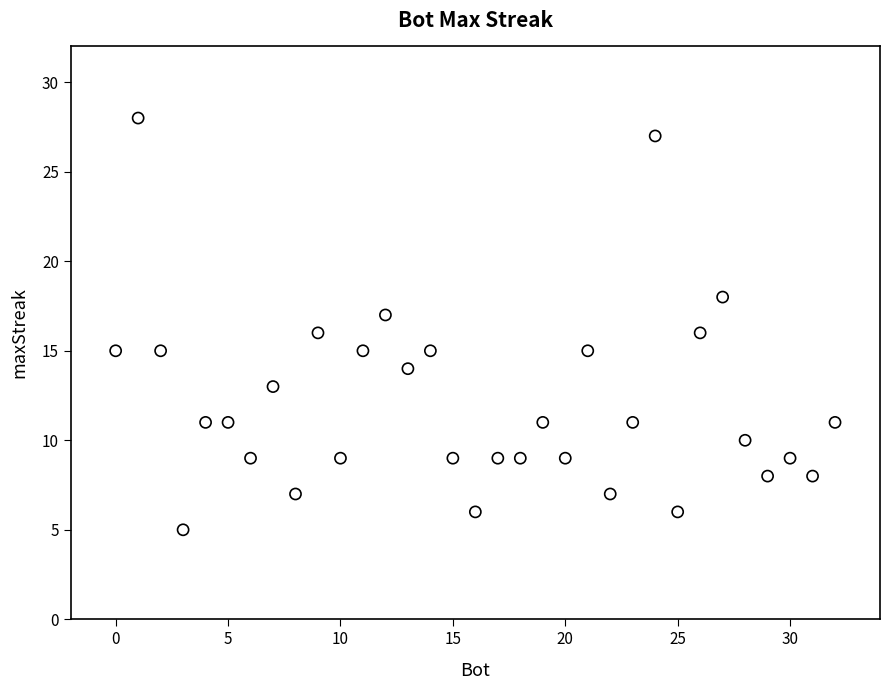

What is the range of Y values (max minus min)?

23